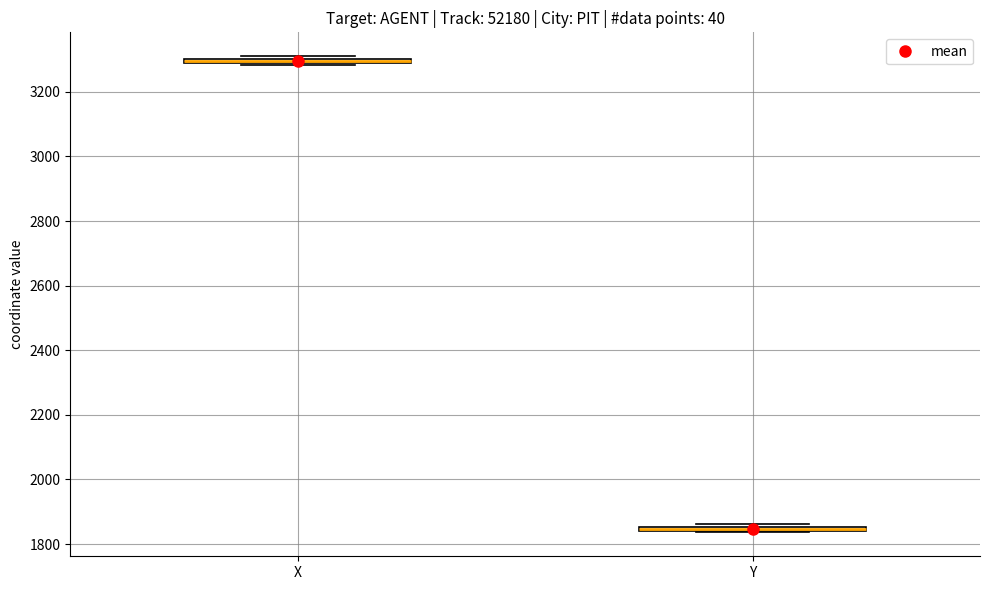

Where is the lower edge of the box for X on the y-axis? The values are not printed on the chart, so give them approximately, as read against the axis.

3280